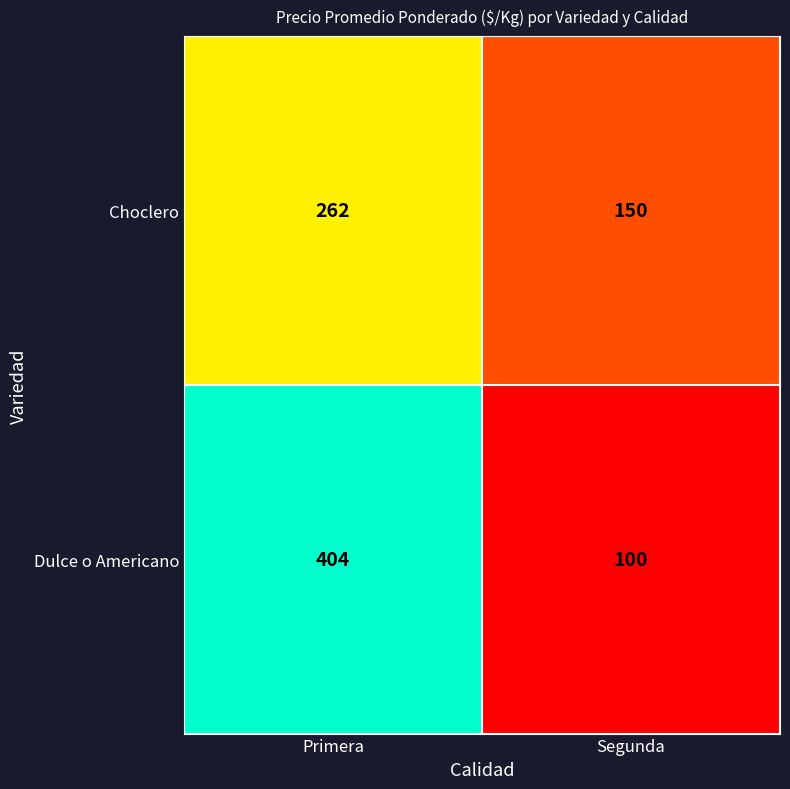

Reading left to right, transcribe all the data shown in this chart.

Choclero: 262	150
Dulce o Americano: 404	100